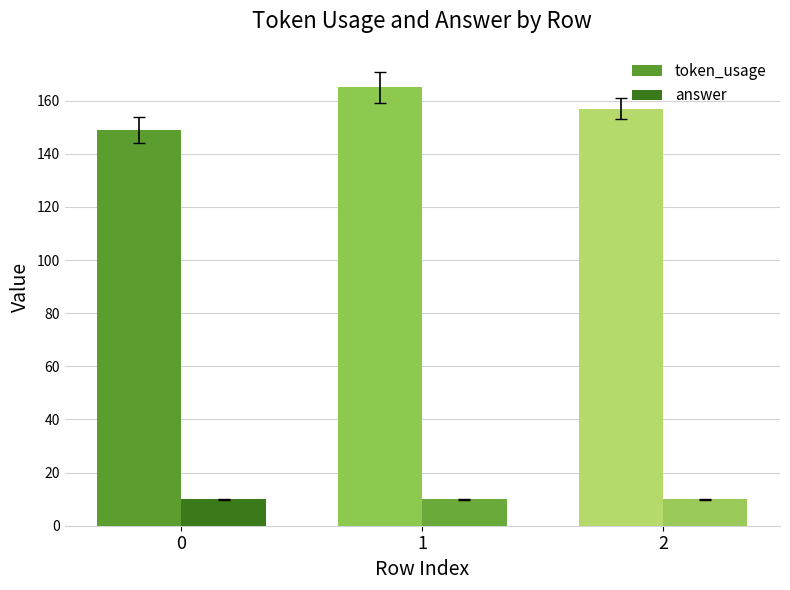

Is it true that token_usage equals 282 at 1?

False